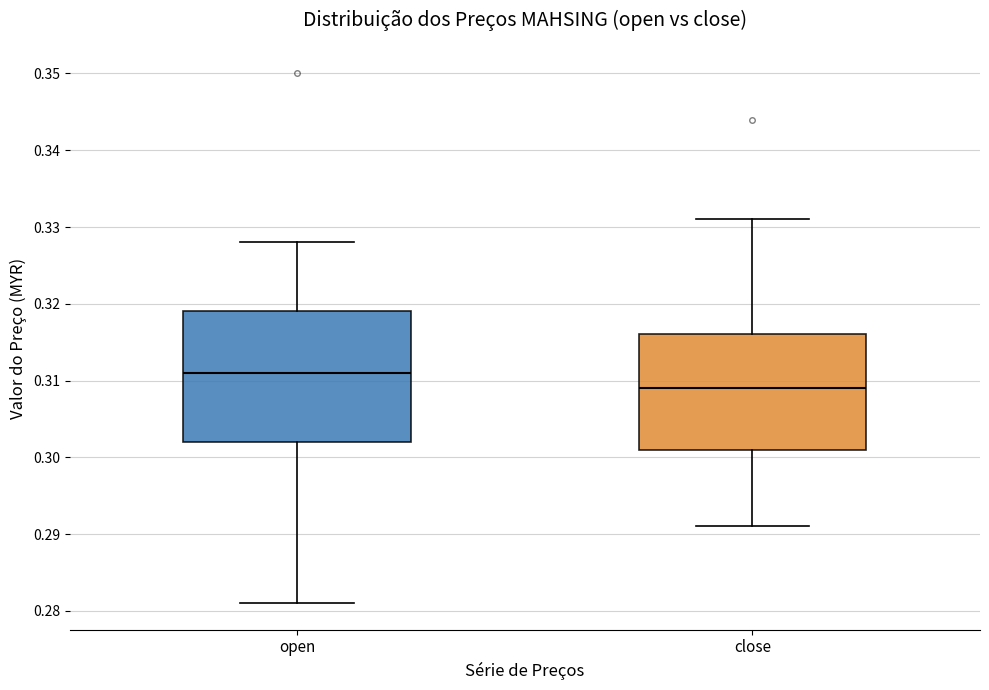

Which box's median line is the lowest?

close